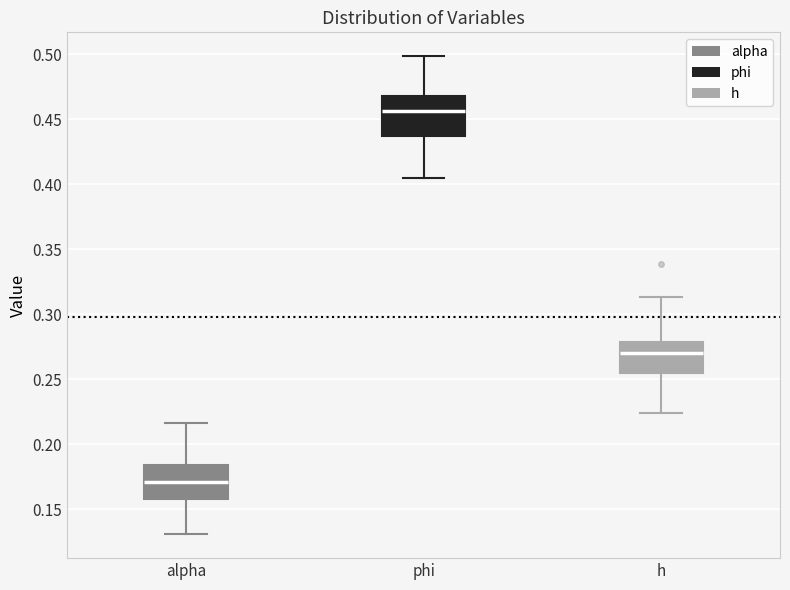

Reading left to right, read every box against the y-axis: the position of its median line, the range the box covers, and the ends of its whiskers. The values are not printed on the chart, so give them approximately, as read against the axis.

alpha: median 0.170, box 0.160 to 0.185, whiskers 0.130 to 0.215
phi: median 0.455, box 0.435 to 0.470, whiskers 0.405 to 0.500
h: median 0.270, box 0.255 to 0.280, whiskers 0.225 to 0.315